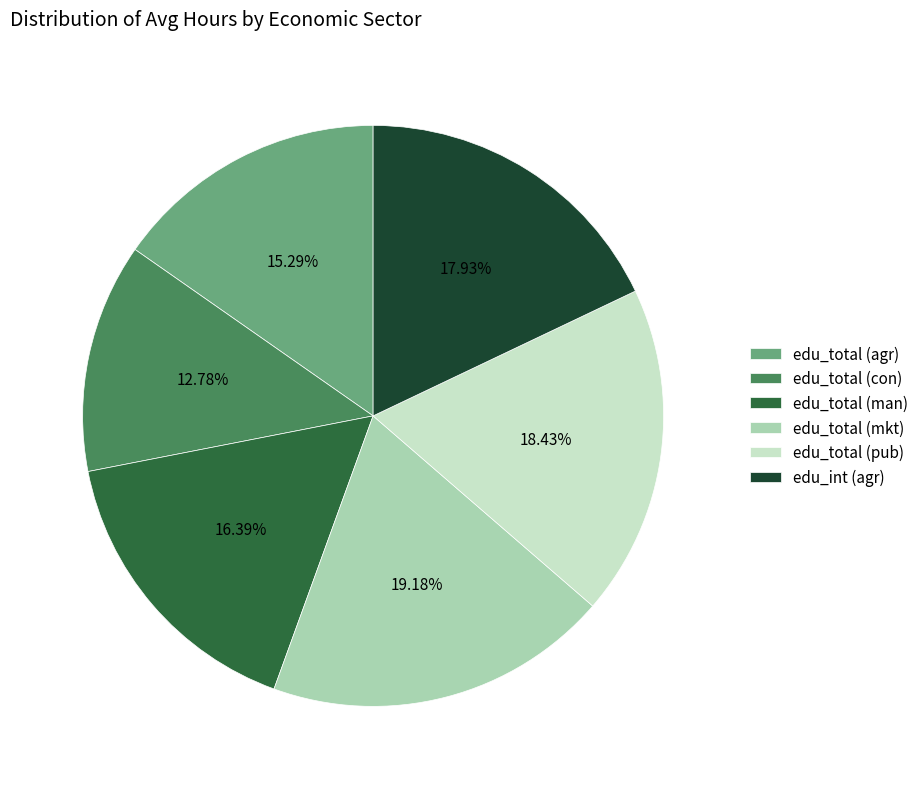

Which slice is the smallest?

edu_total (con)